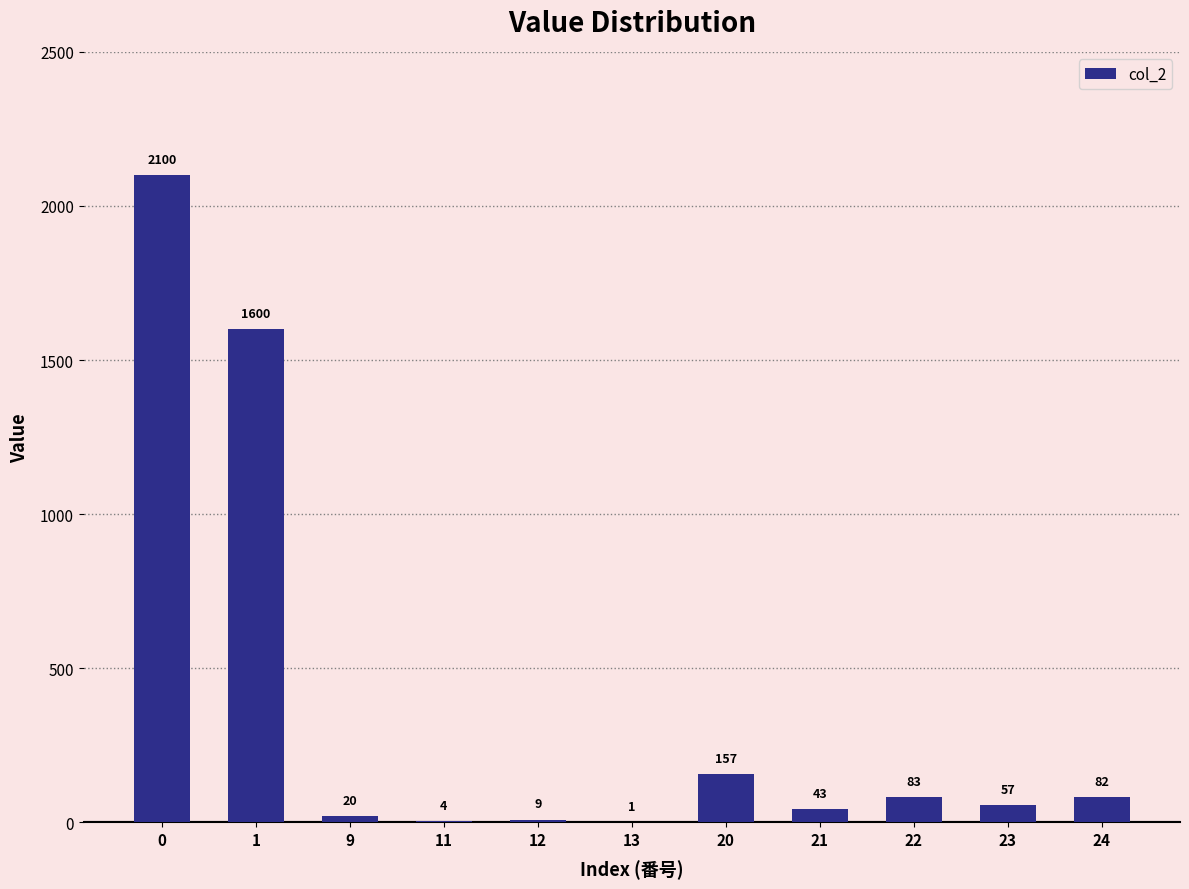

Are the bars horizontal?

No